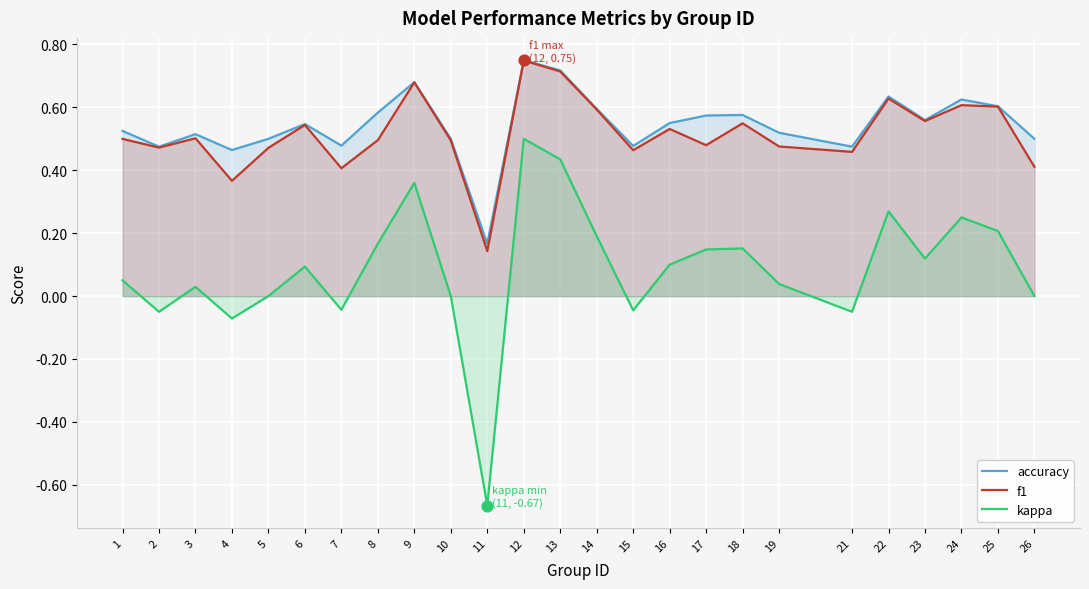

Which series reaches the minimum Y coordinate?

kappa